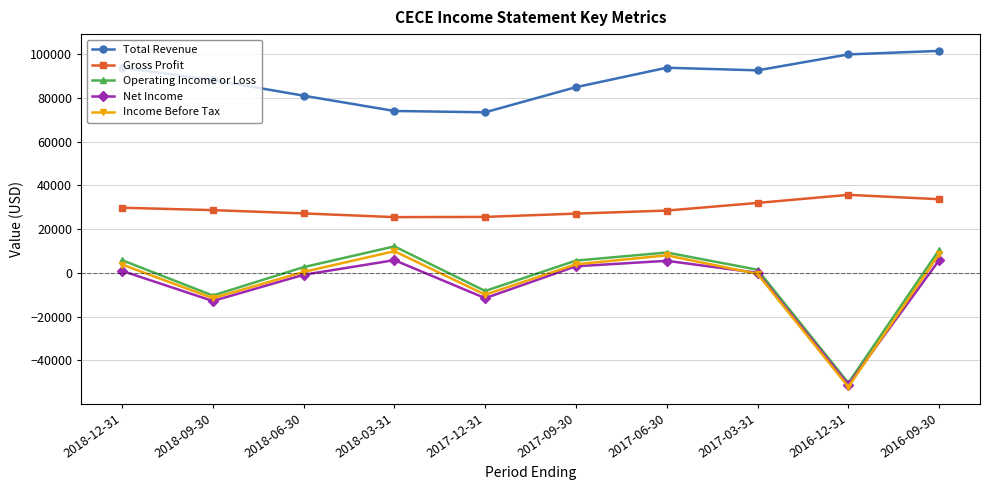

Between 2017-12-31 and 2017-03-31, which series saw the biggest shift?

Total Revenue